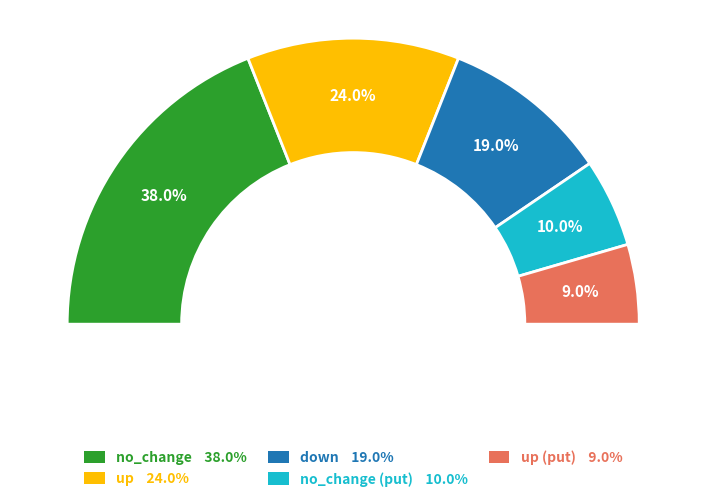

True or false: up accounts for 24% of the total.

True